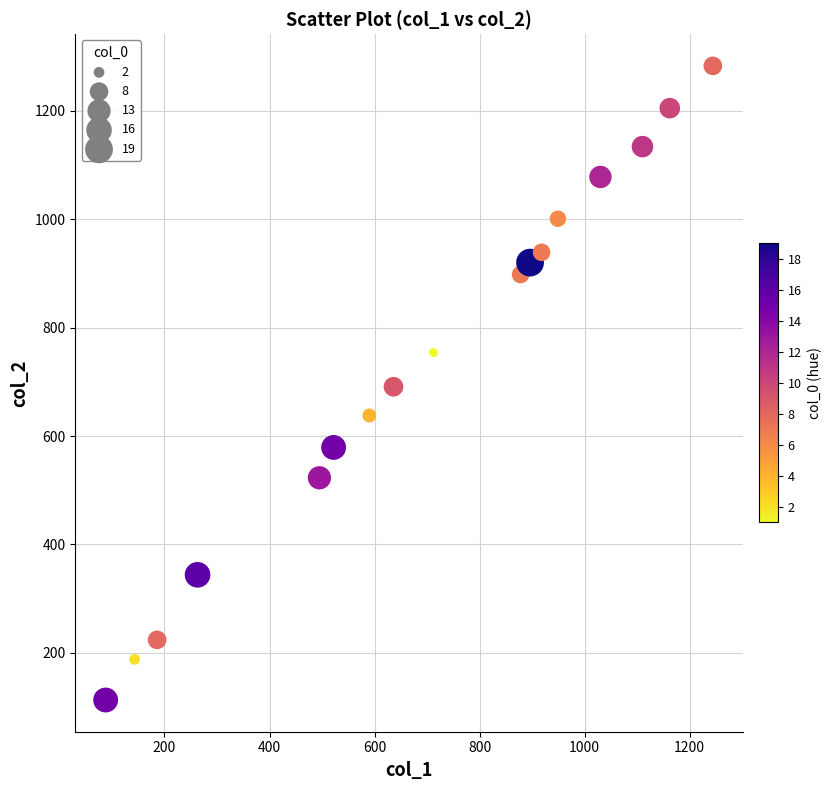

What is the range of Y values (max minus min)?

1170